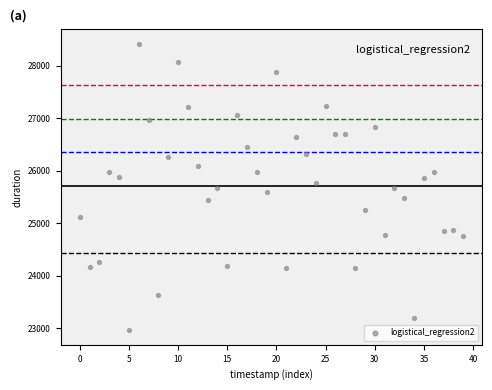

What is the range of Y values (max minus min)?

5466.3